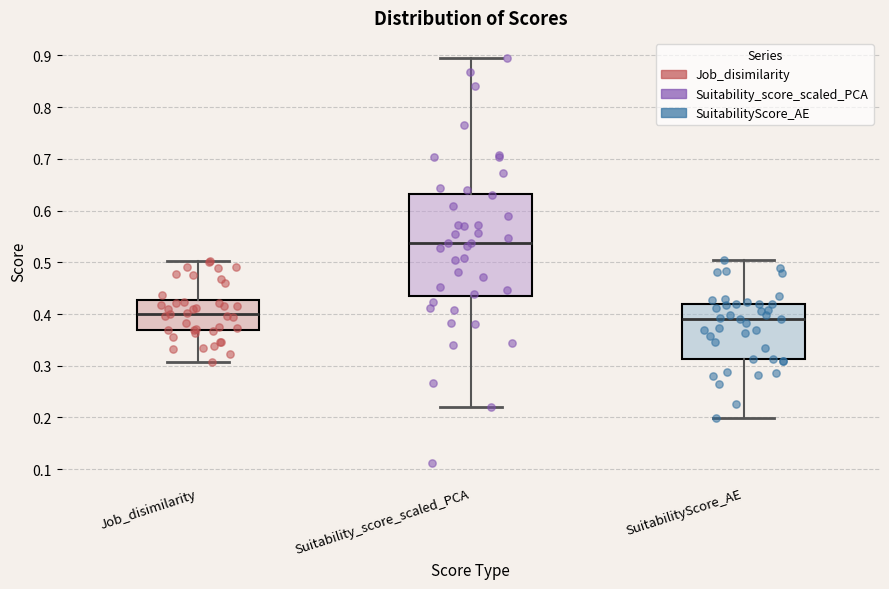

Which box has the lowest median line?

SuitabilityScore_AE